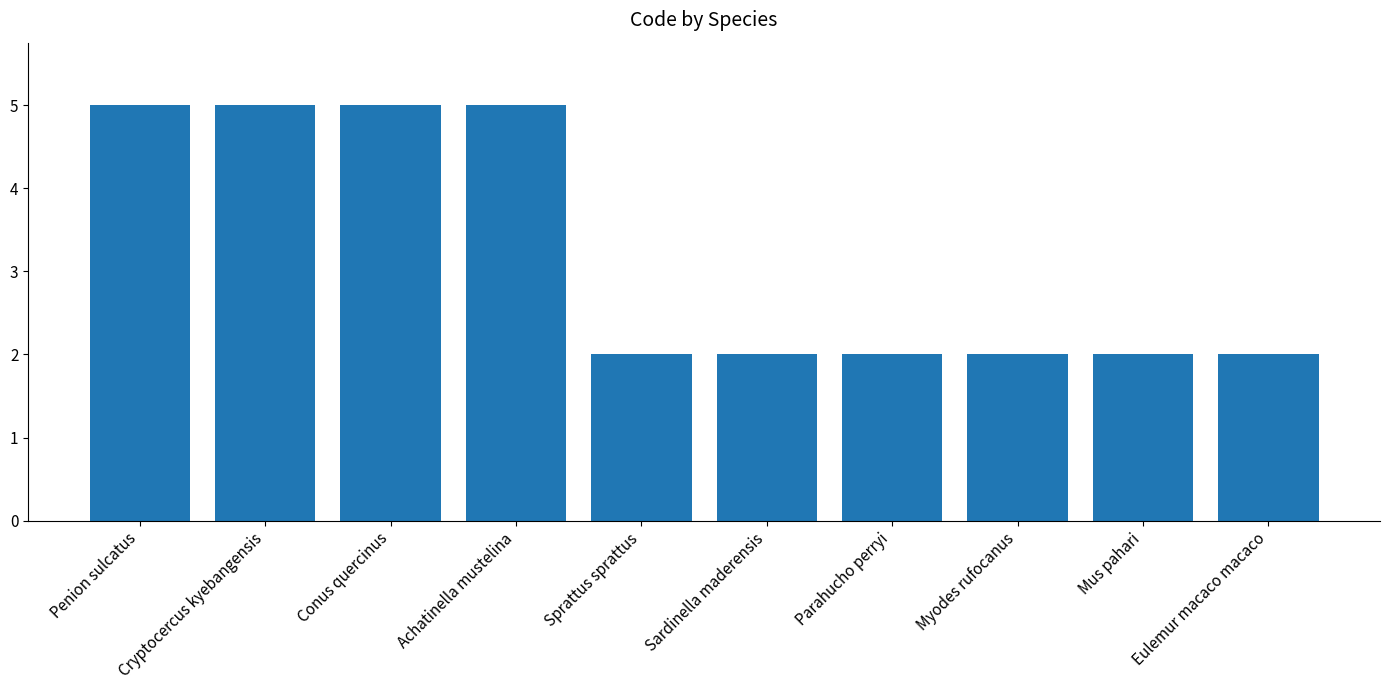

What is the sum of all values?

32